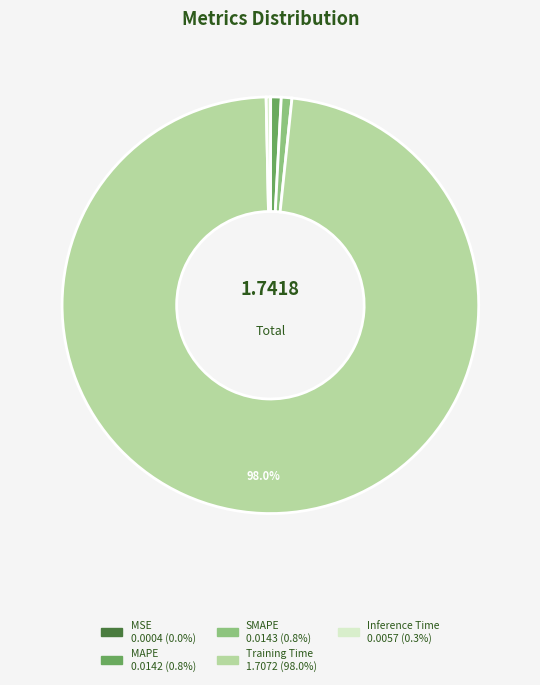

To the nearest percent, what is the difference between the SMAPE and Training Time slice percentages?

97%